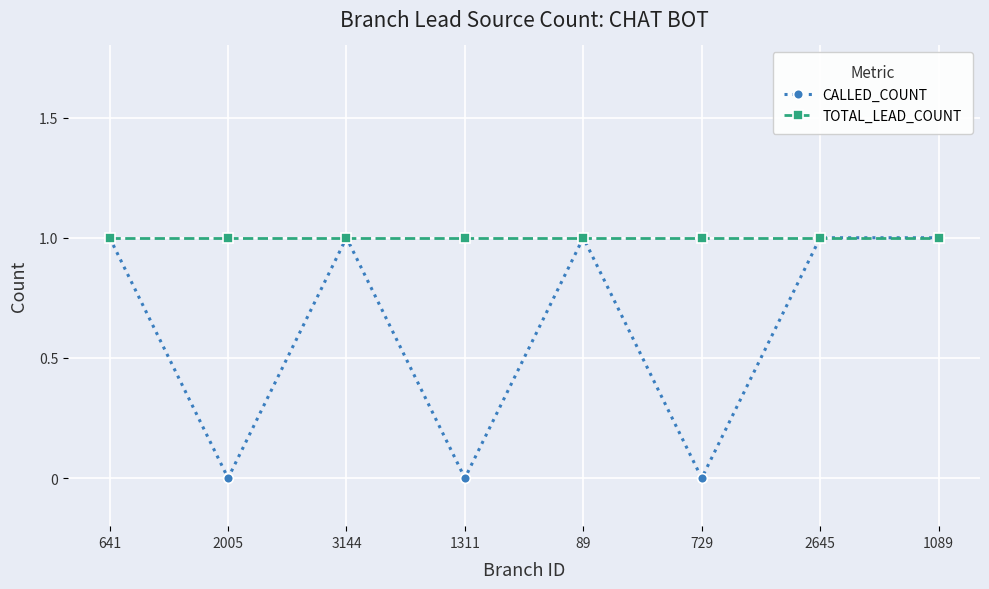

Rank the series at 729 from lowest to highest value.

CALLED_COUNT, TOTAL_LEAD_COUNT